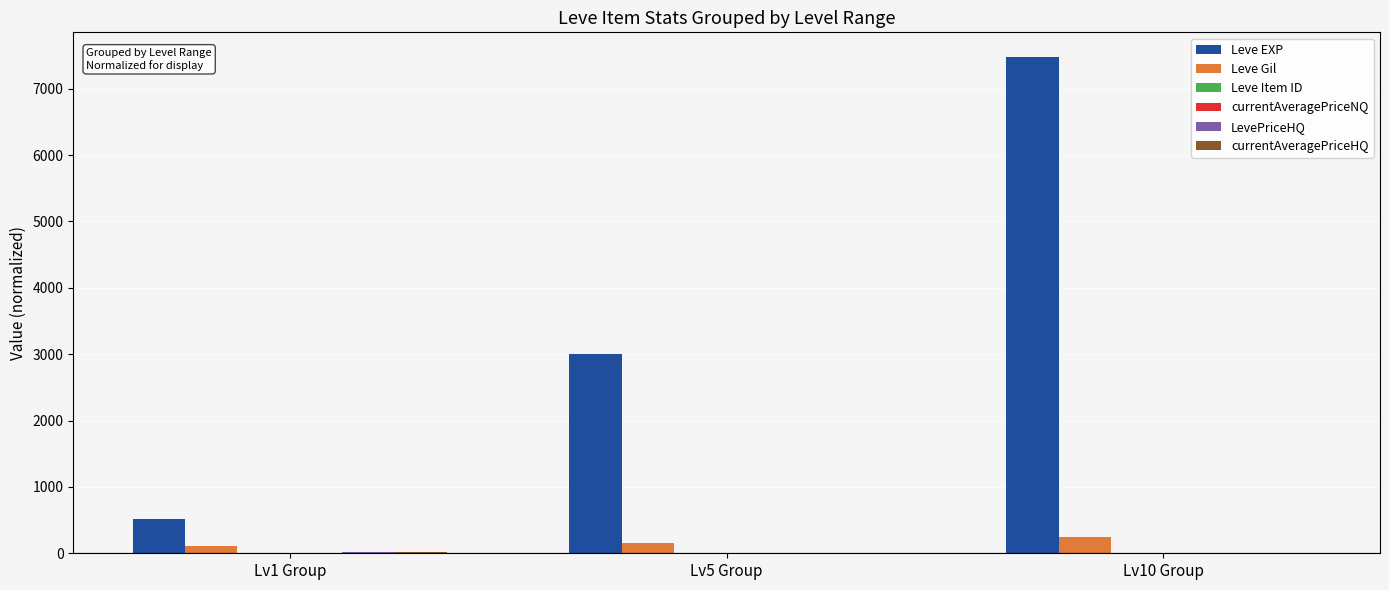

How many values in the Leve EXP series exceed 3008?

2